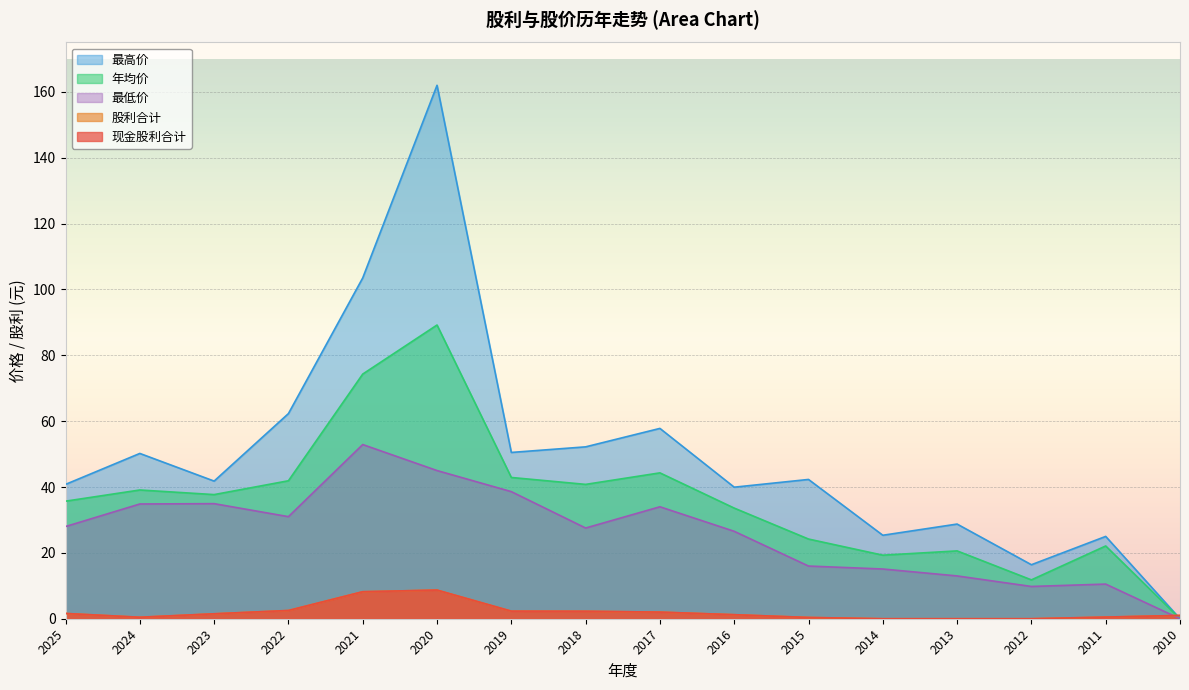

True or false: 最低价 has a value of 45.0 at 2020.

True